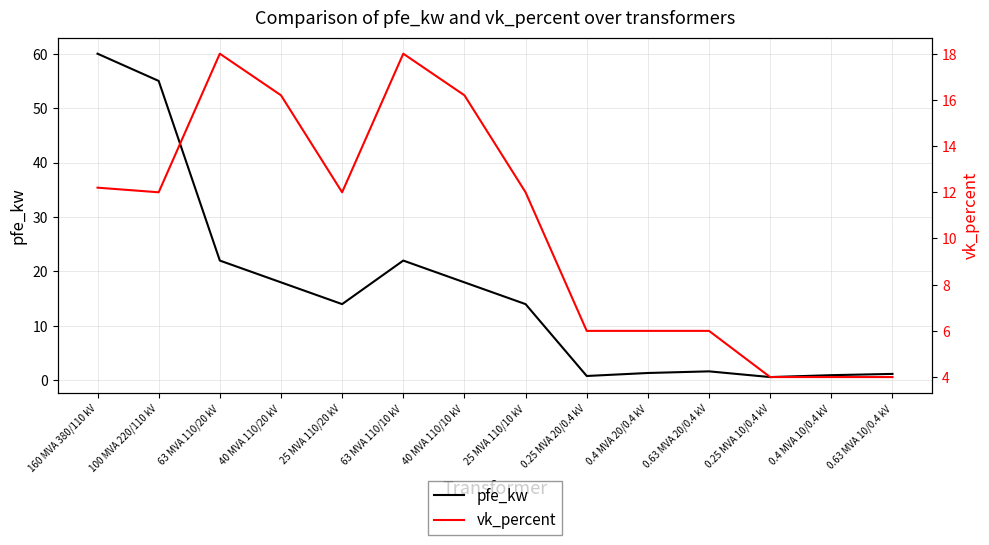

Rank the categories by pfe_kw value from lowest to highest.

0.25 MVA 10/0.4 kV, 0.25 MVA 20/0.4 kV, 0.4 MVA 10/0.4 kV, 0.63 MVA 10/0.4 kV, 0.4 MVA 20/0.4 kV, 0.63 MVA 20/0.4 kV, 25 MVA 110/20 kV, 25 MVA 110/10 kV, 40 MVA 110/20 kV, 40 MVA 110/10 kV, 63 MVA 110/20 kV, 63 MVA 110/10 kV, 100 MVA 220/110 kV, 160 MVA 380/110 kV